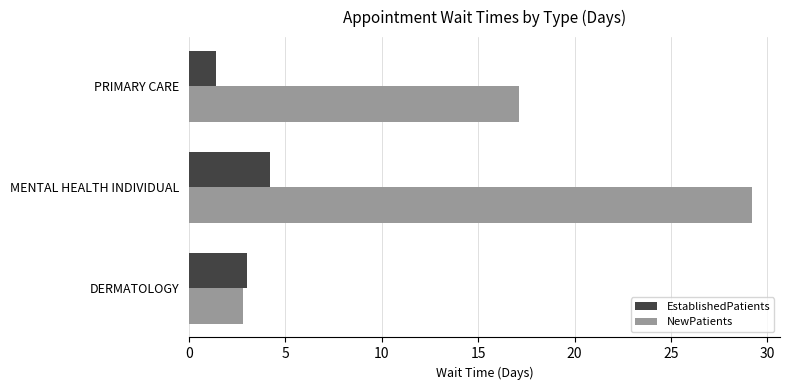

What is the sum of all NewPatients values?

49.1